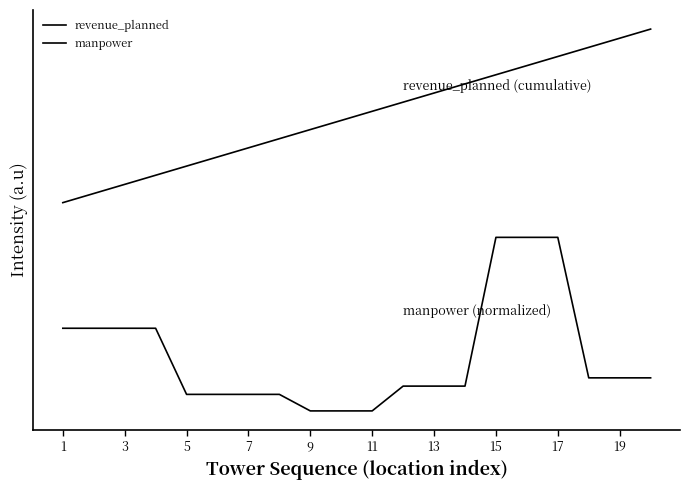

Where is revenue_planned nearest to the value 1?

1